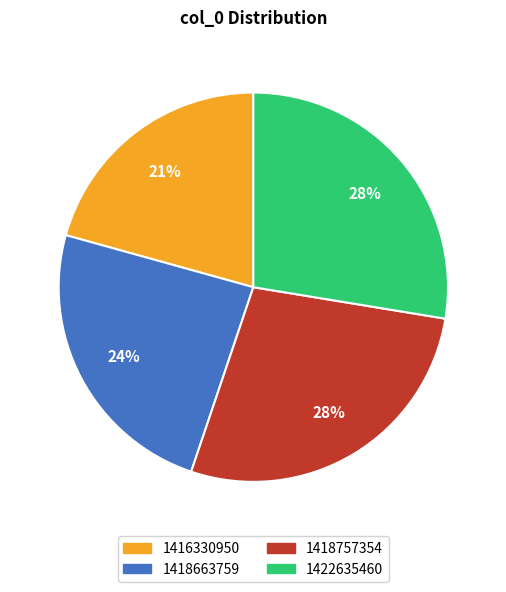

Approximately how many times larger is the value at 1422635460 compared to 1416330950?

1.3